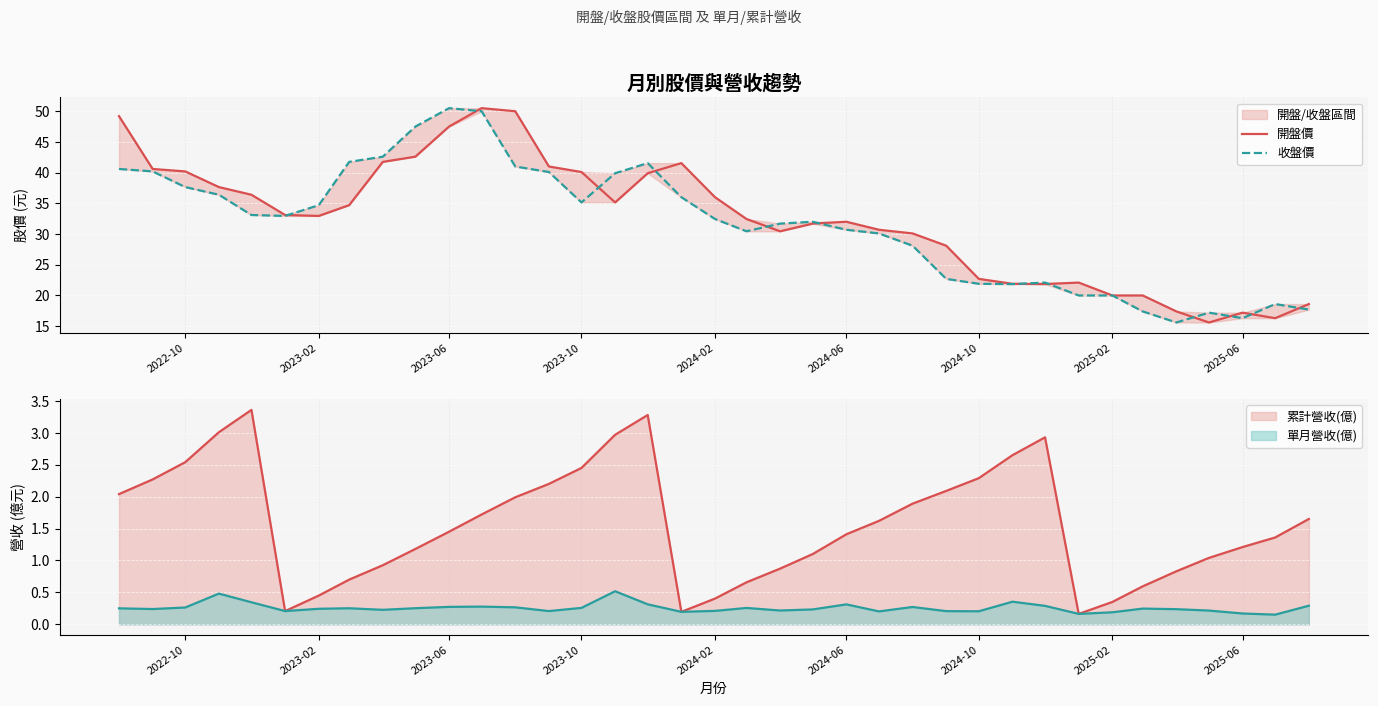

The 累計營收(億) series shows 0.2 at 2023-02. True or false?

False